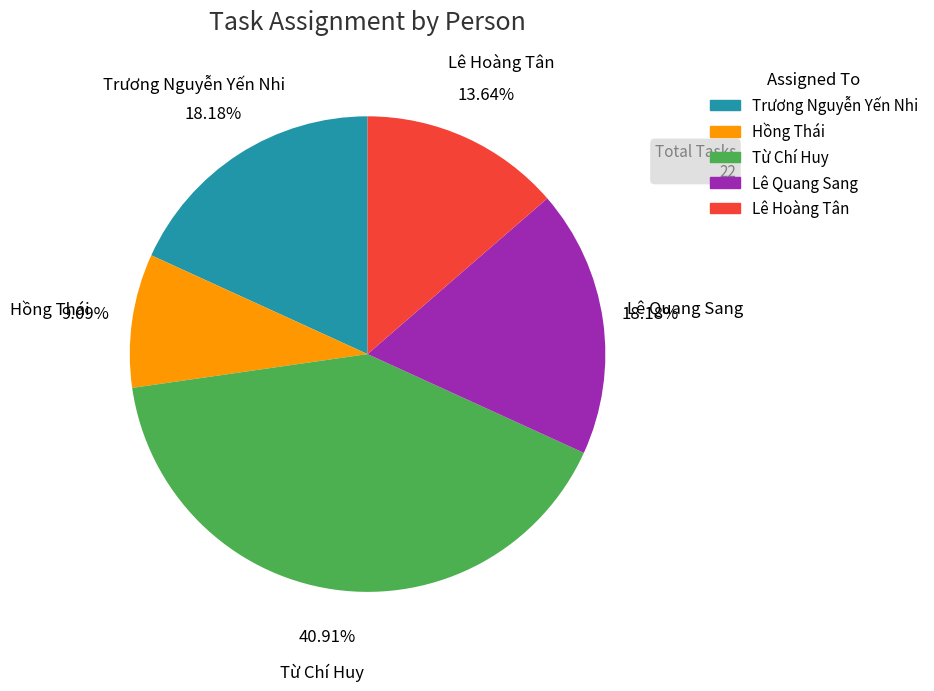

Is the sum of Trương Nguyễn Yến Nhi and Lê Quang Sang greater than half?

No